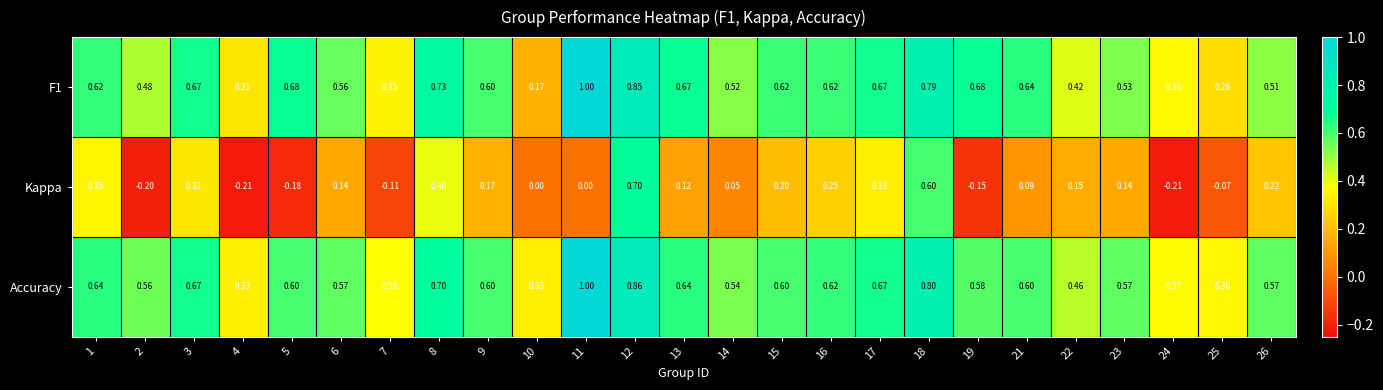

Between 8 and 25, which series saw the biggest shift?

Kappa